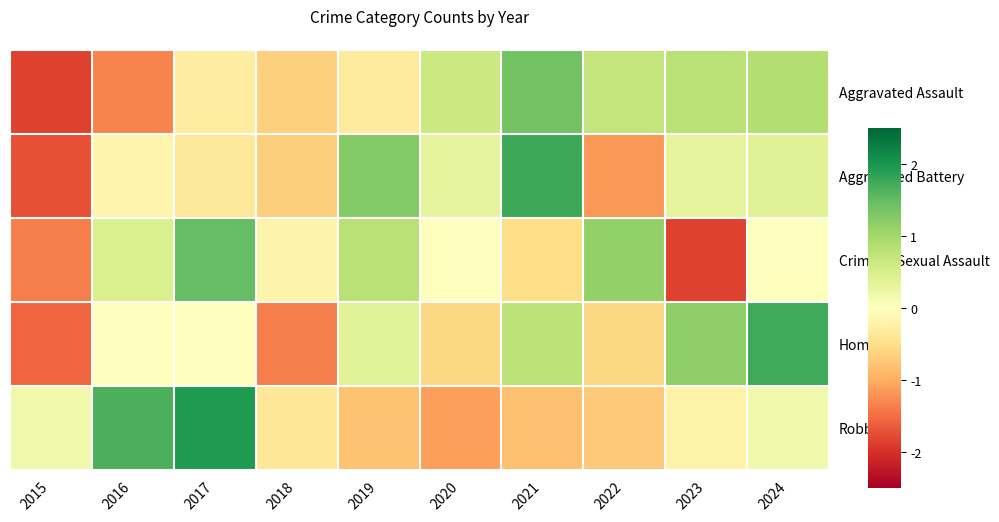

Which series has the largest total across all categories?

Aggravated Battery